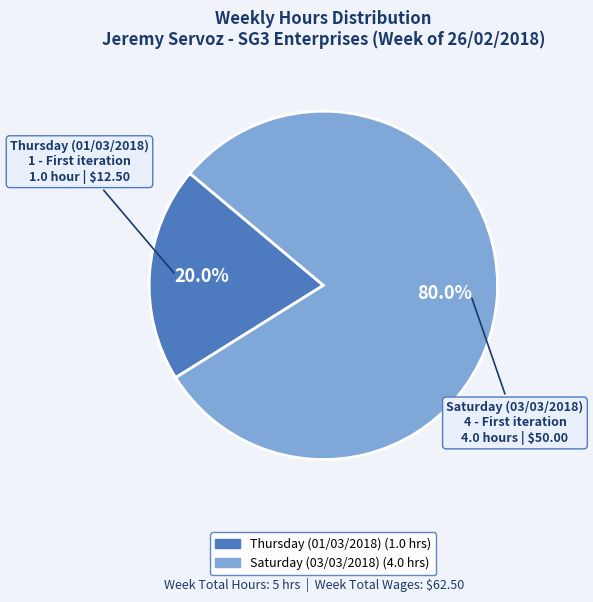

Is there a majority slice in this chart?

Yes